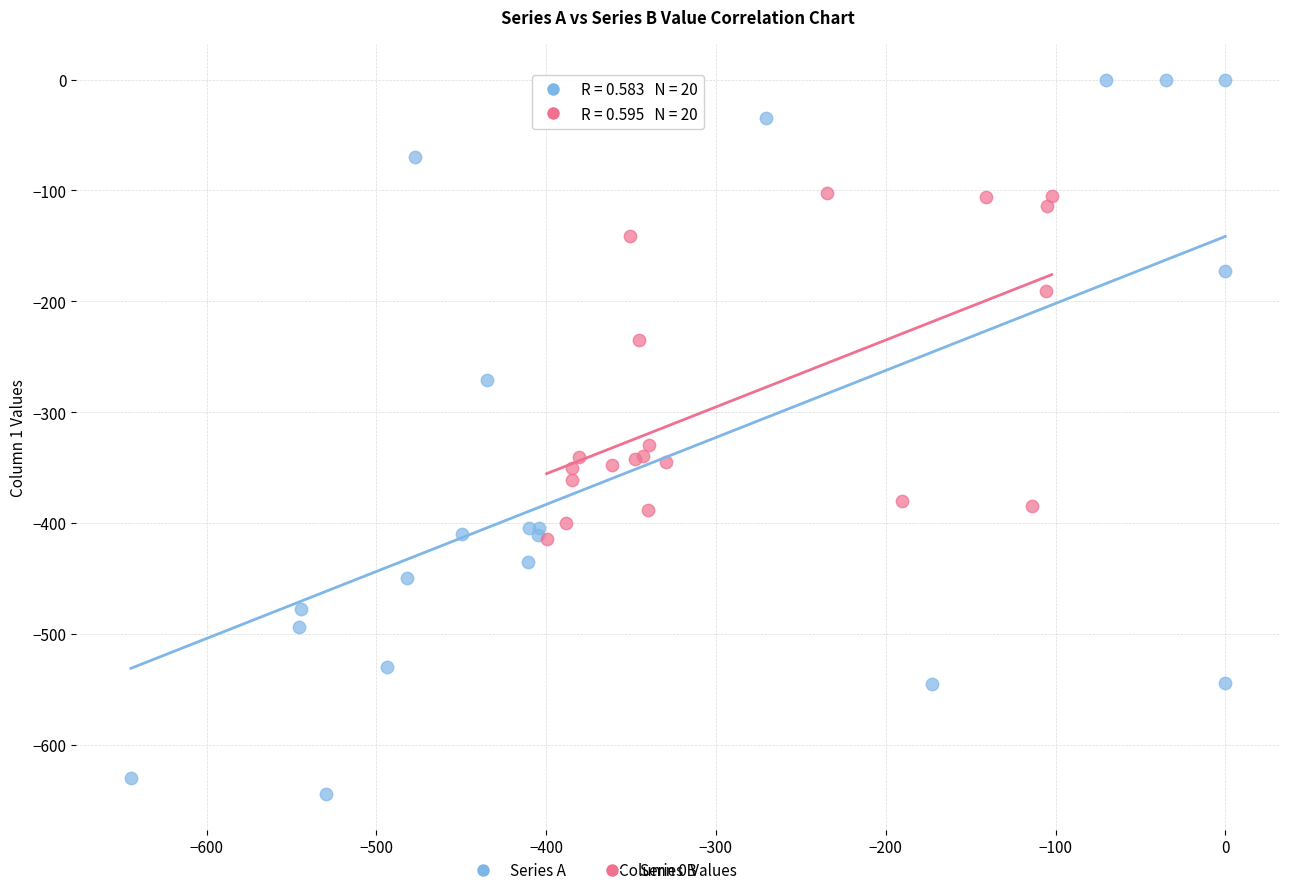

Which series has the widest spread of Y values?

Series A